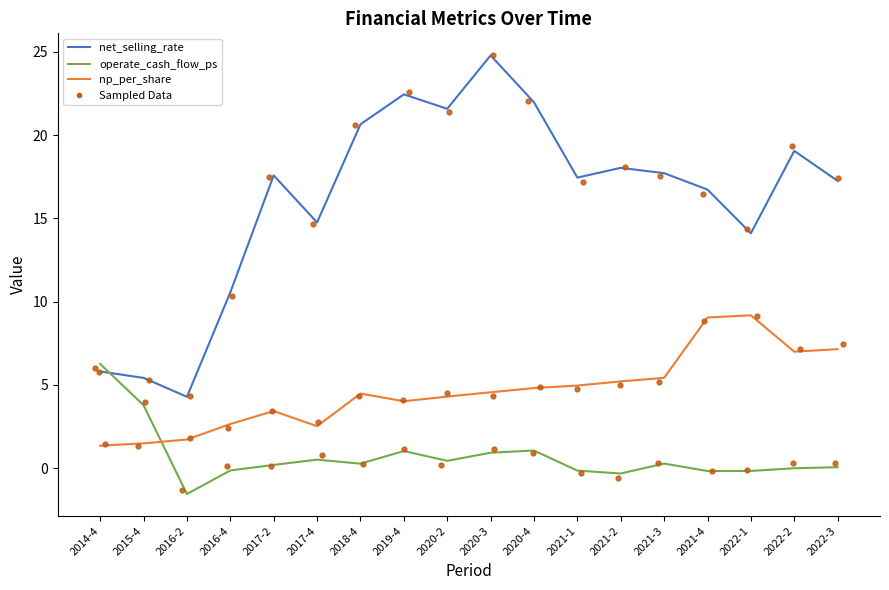

At which category is the sum across all series the highest?

2020-3